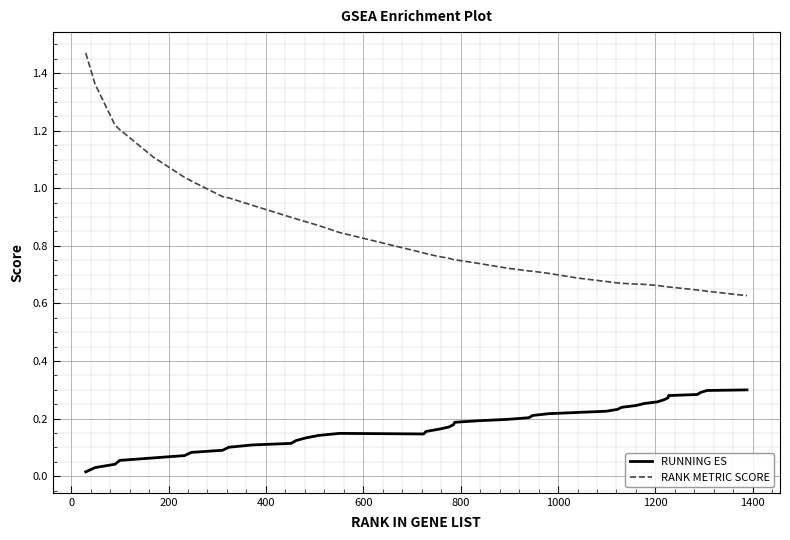

Which series has the widest spread of values?

RANK METRIC SCORE